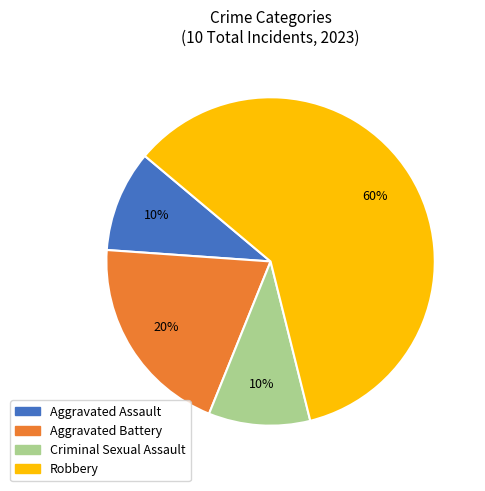

Is it true that Aggravated Assault is 1% of the pie?

False